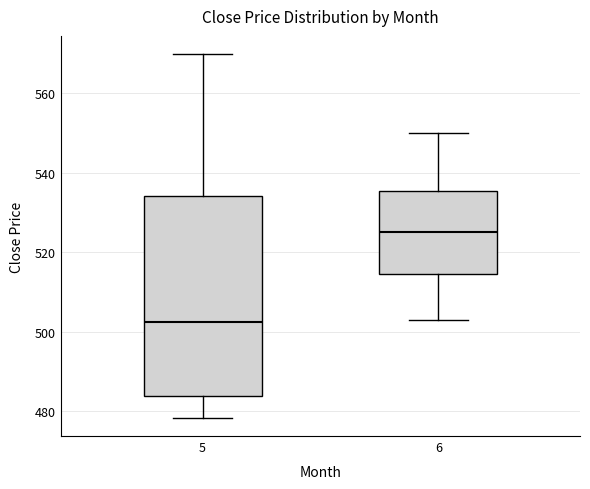

Reading left to right, transcribe this box plot: for each box, give where its median line is, the range the box spans, and where its two whiskers end, as read against the y-axis. The values are not printed on the chart, so give them approximately, as read against the axis.

5: median 502, box 484 to 534, whiskers 478 to 570
6: median 526, box 514 to 536, whiskers 504 to 550